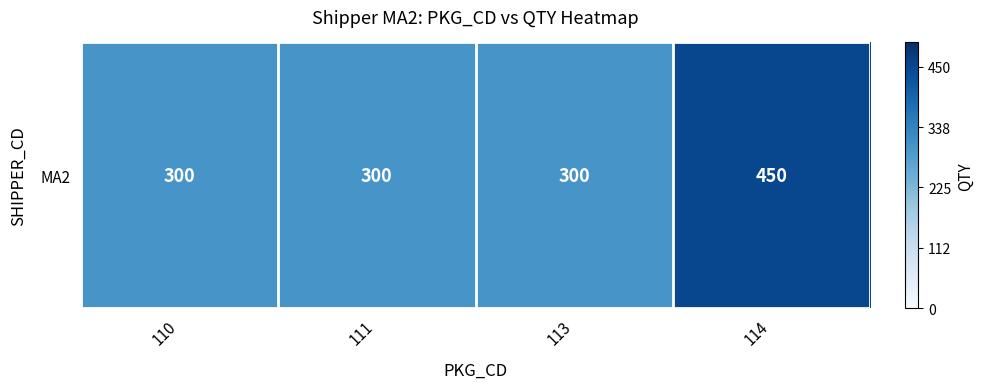

What is the difference between the maximum and second lowest values?

150